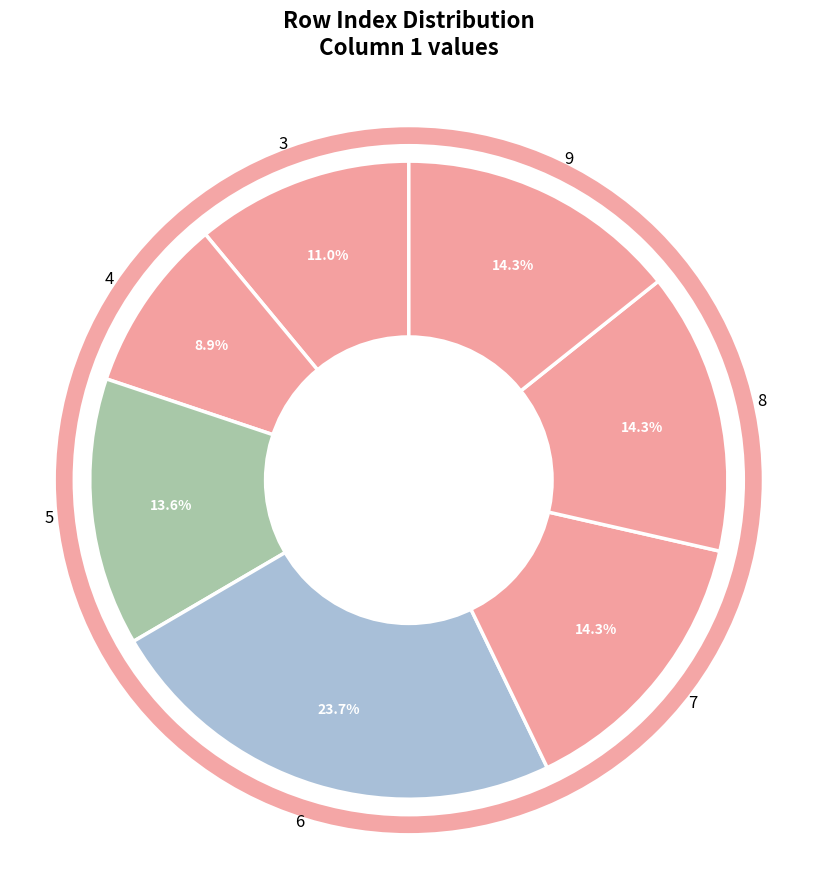

What is the largest slice in the pie chart?

6